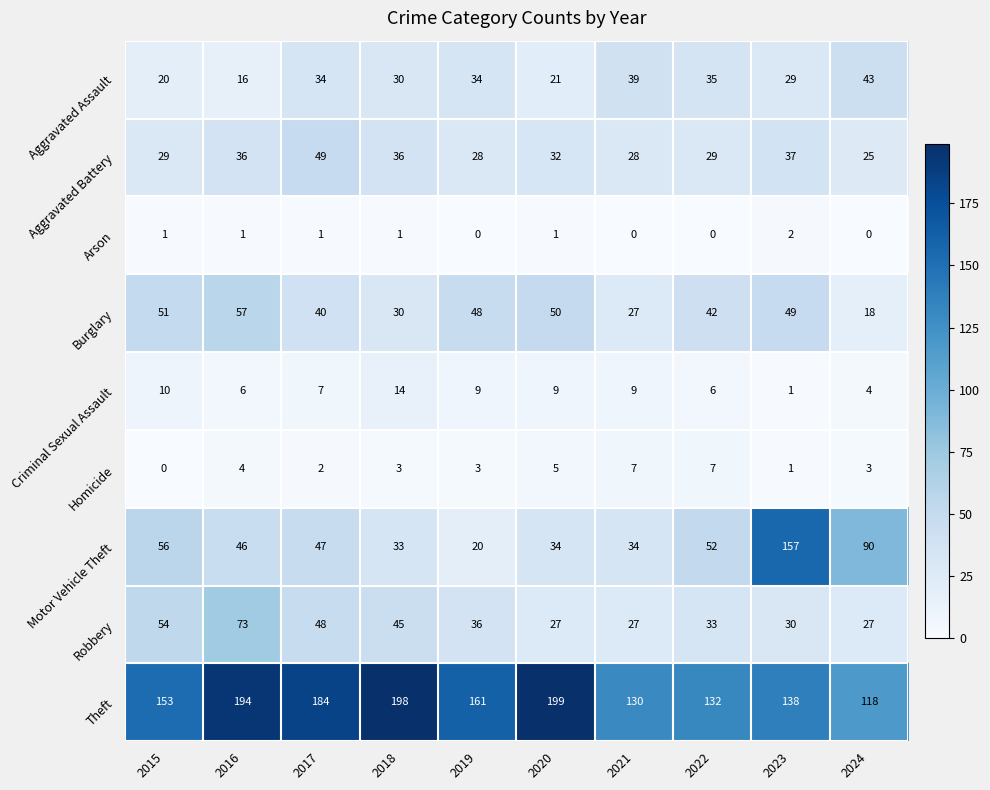

How many data points does each series have?

10